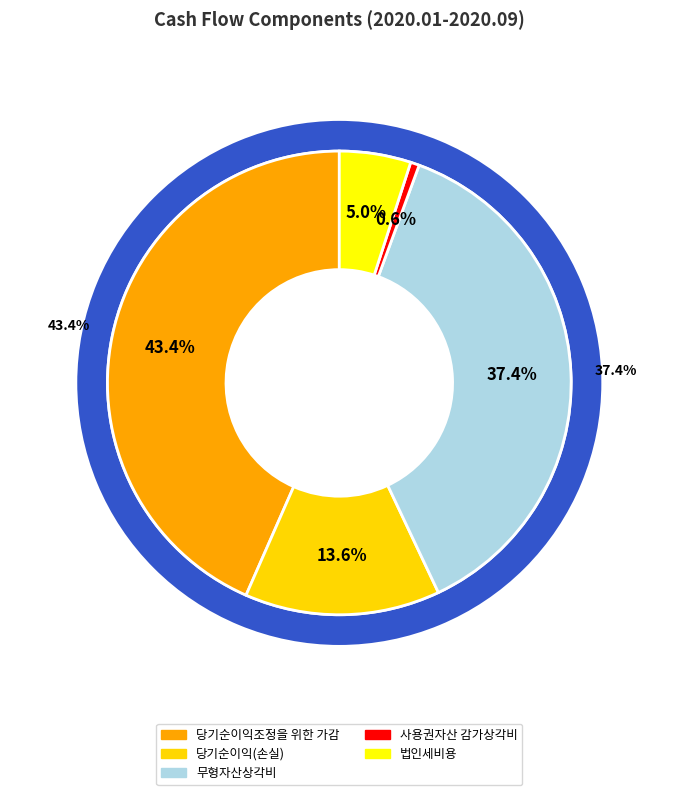

Do 사용권자산 감가상각비 and 당기순이익(손실) together represent more than half of the pie?

No